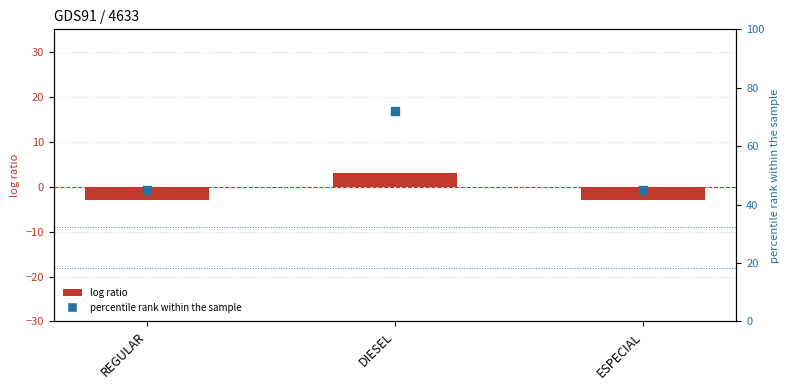

Which series has the largest Y range (max minus min)?

percentile rank